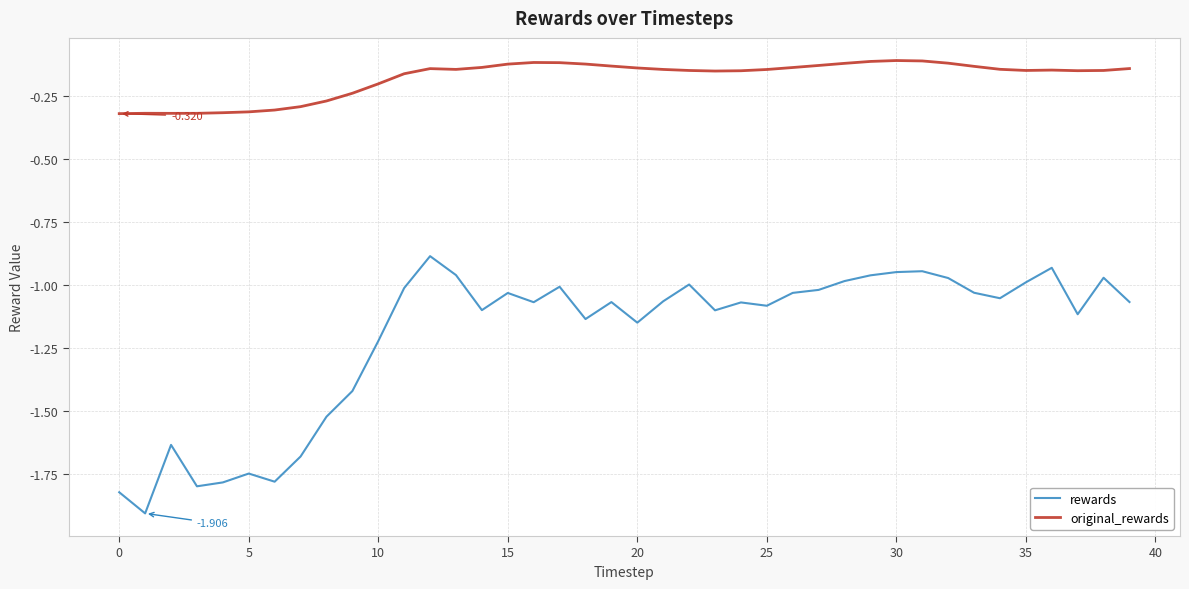

What are all the series names shown in the legend?

rewards, original_rewards